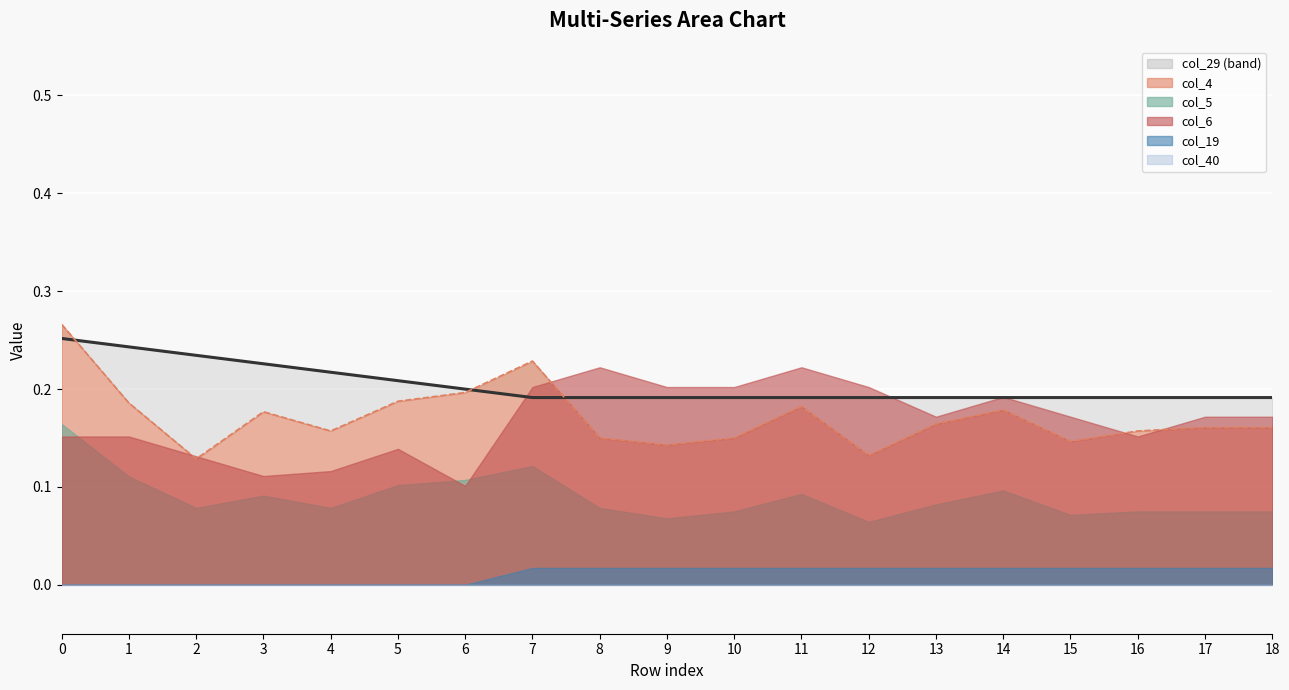

True or false: col_4 and col_5 cross at least once.

False